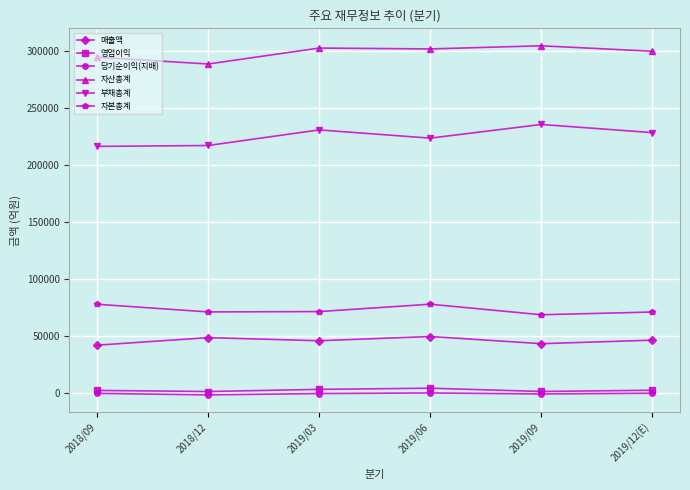

True or false: 자산총계 and 매출액 cross at least once.

False